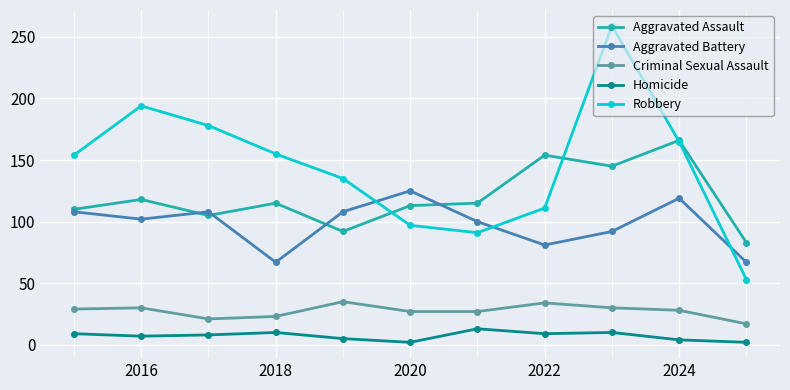

What is the difference between the second highest and minimum values in the Aggravated Battery series?

52